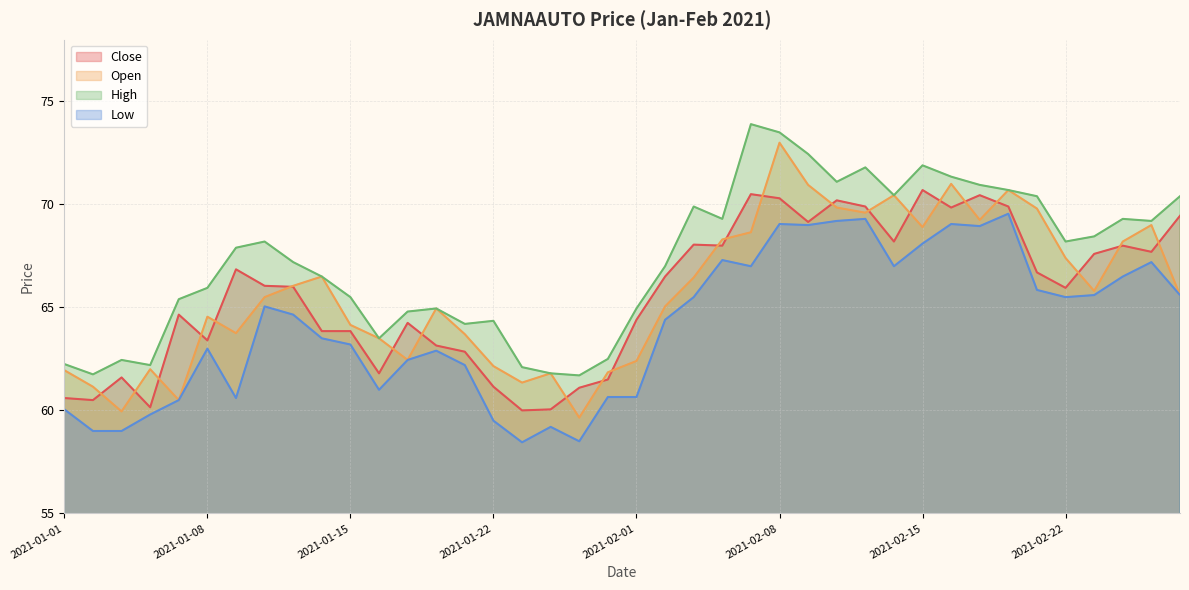

What is the average value of the Open series?

65.7